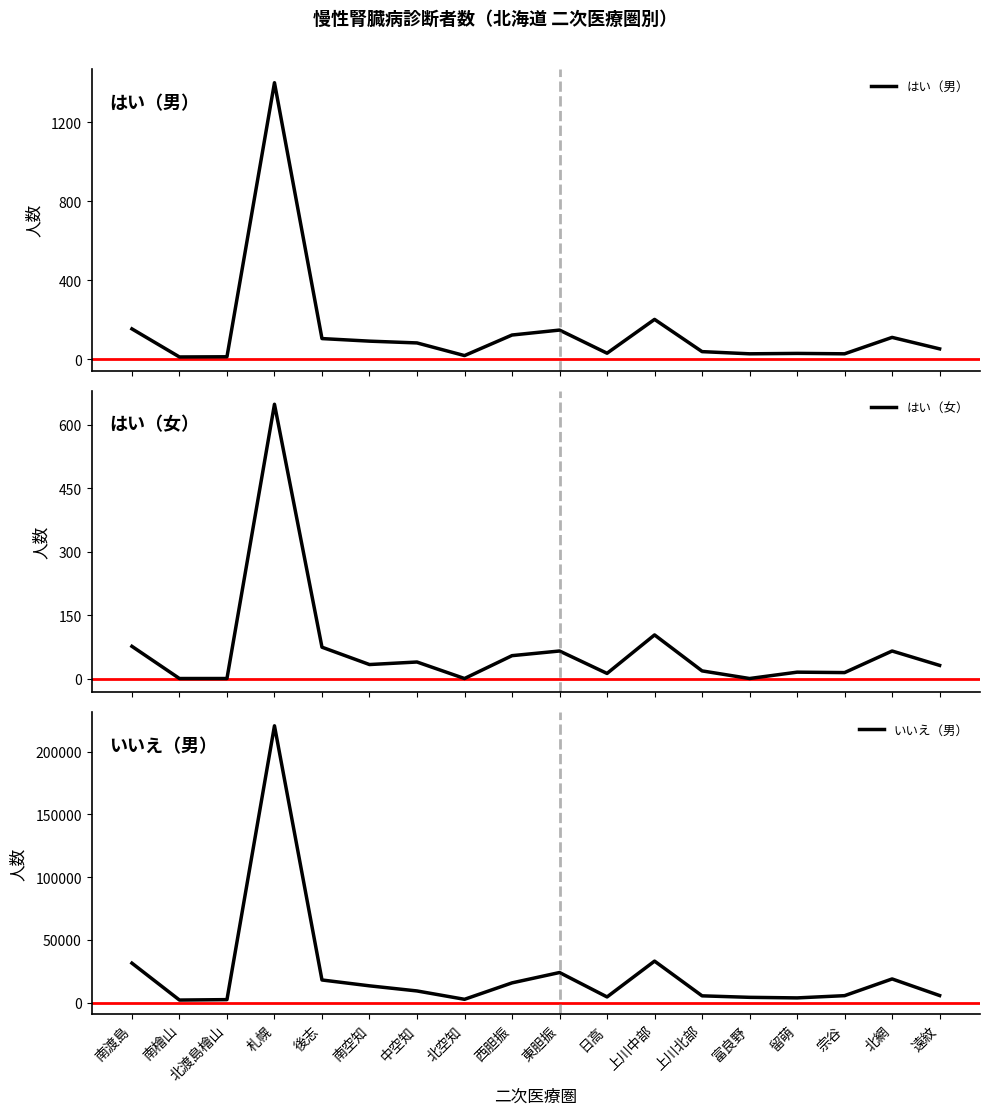

What is the label of the 7th point from the right?

上川中部